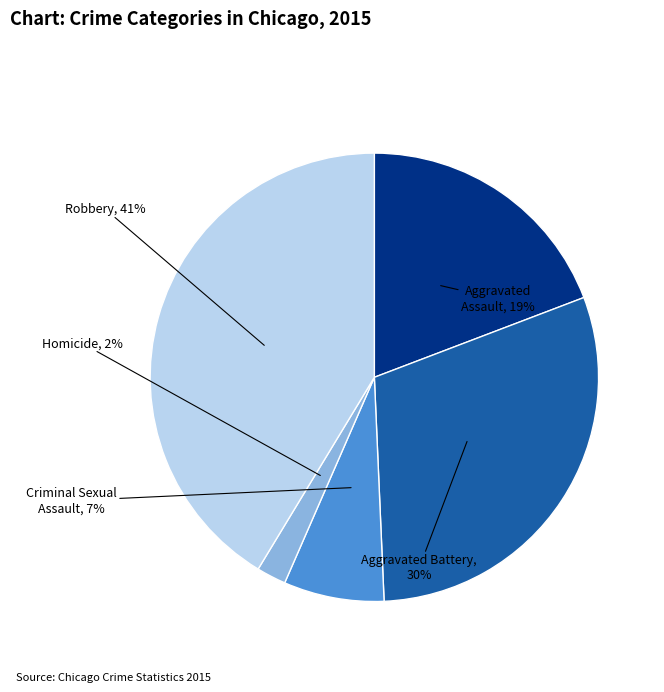

Do Criminal Sexual Assault and Aggravated Battery together represent more than half of the pie?

No